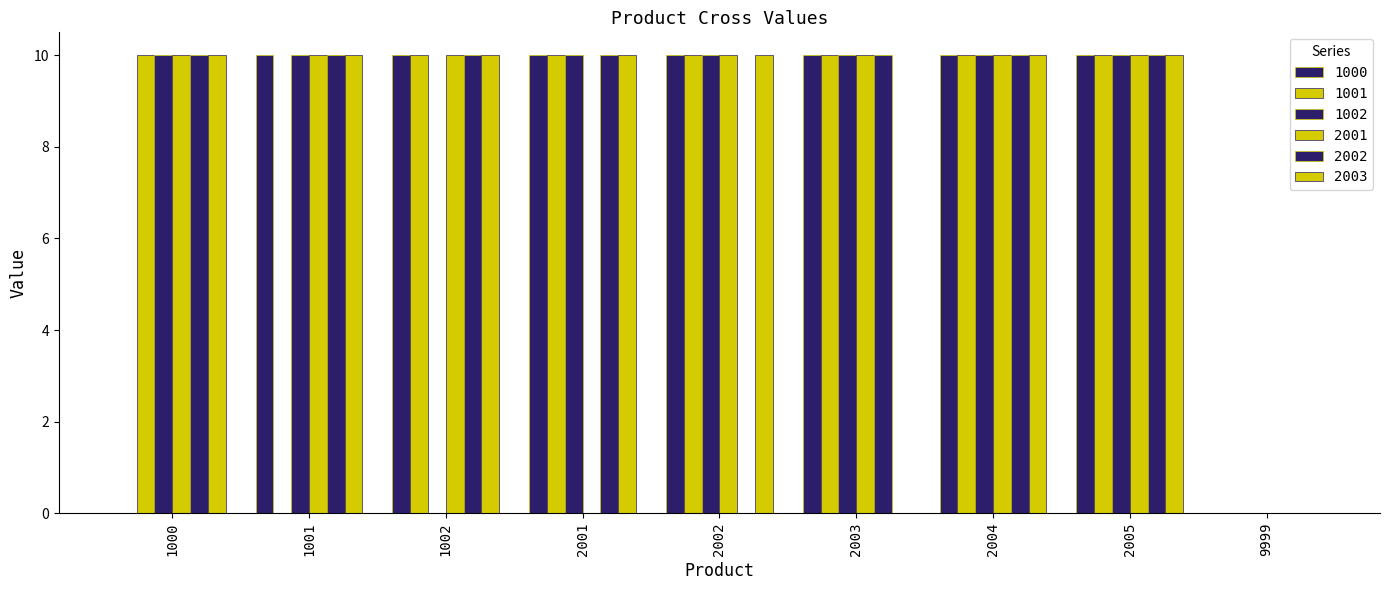

How many distinct data groups are displayed?

6